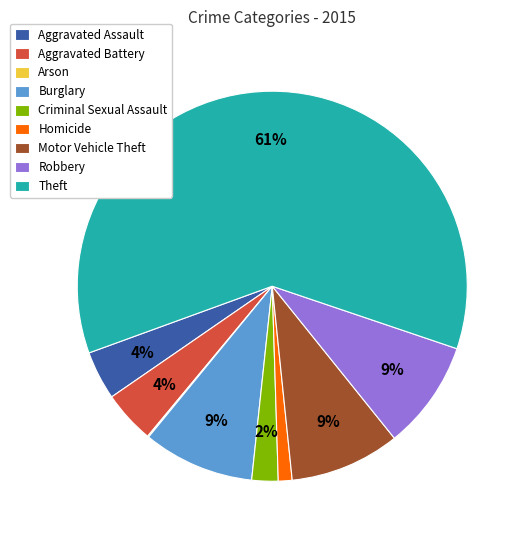

Does Theft account for over 50% of the chart?

Yes